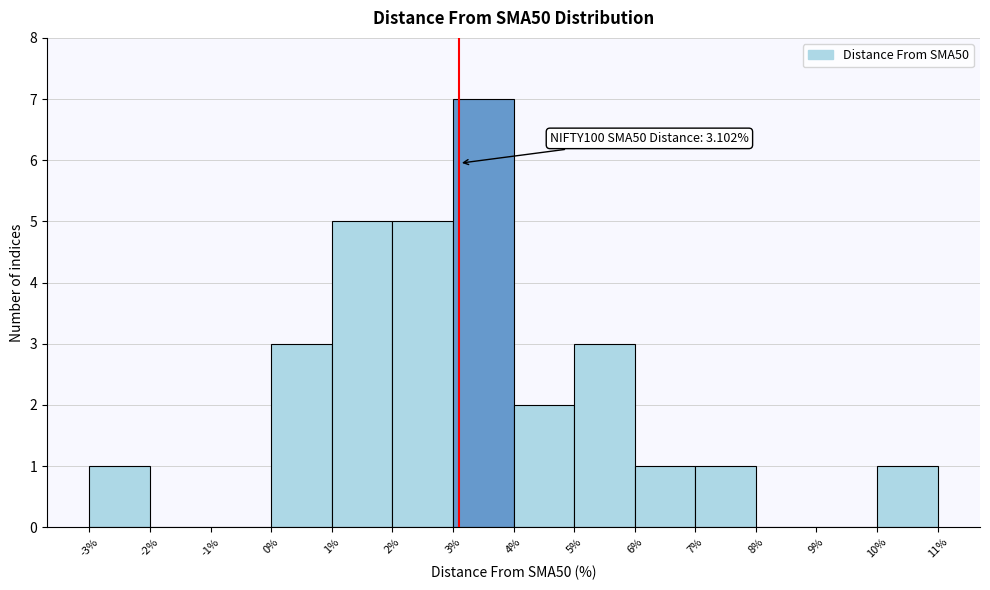

Over which range of the x-axis is the bar tallest?

3% to 4%